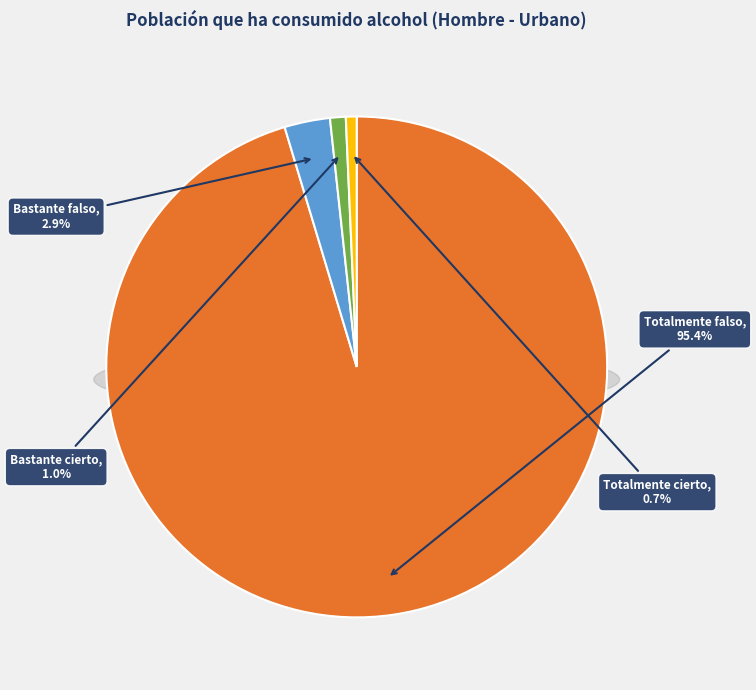

Between Bastante cierto and Bastante falso, which is larger?

Bastante falso